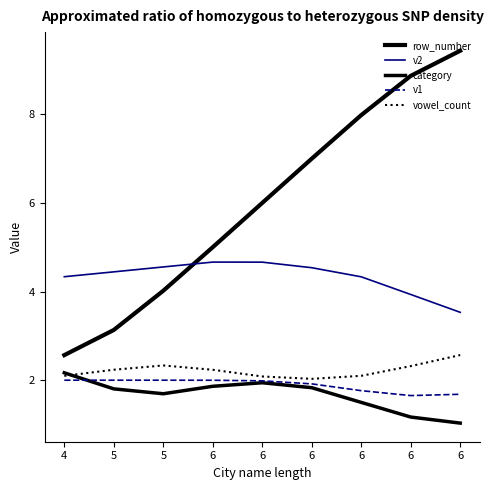

What value does the category series have at 6?

1.9